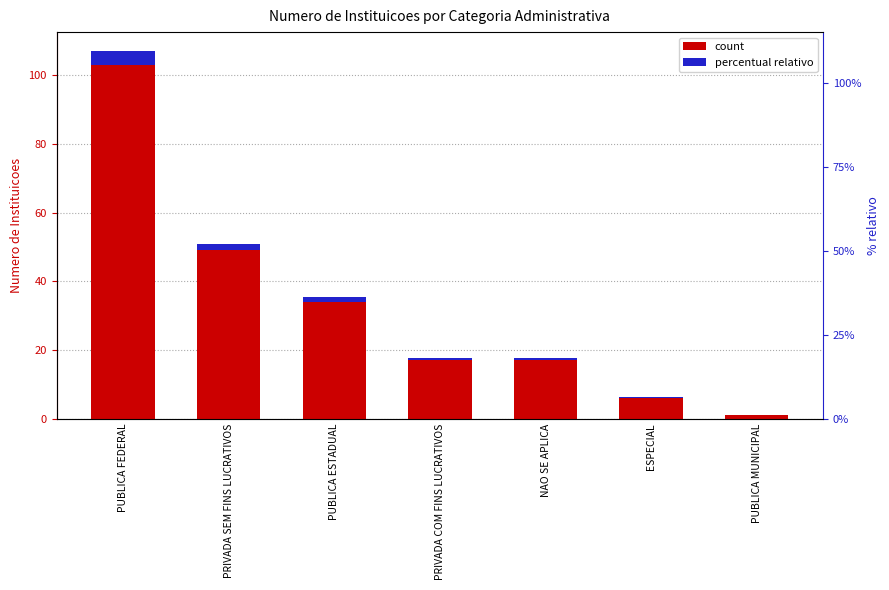

What is the maximum value for Percentual relativo?

4.1